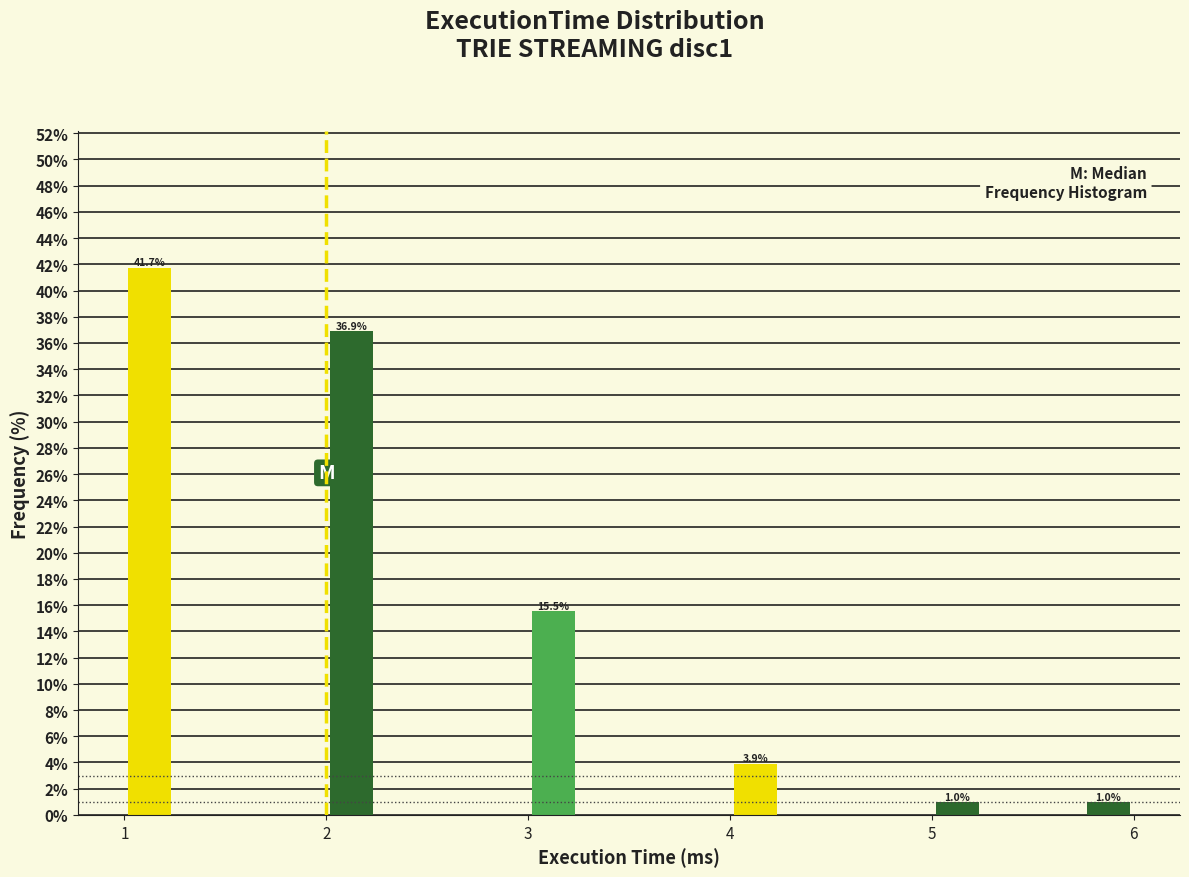

Read against the x-axis, roughly where is the centre of the tallest bar?

1.1